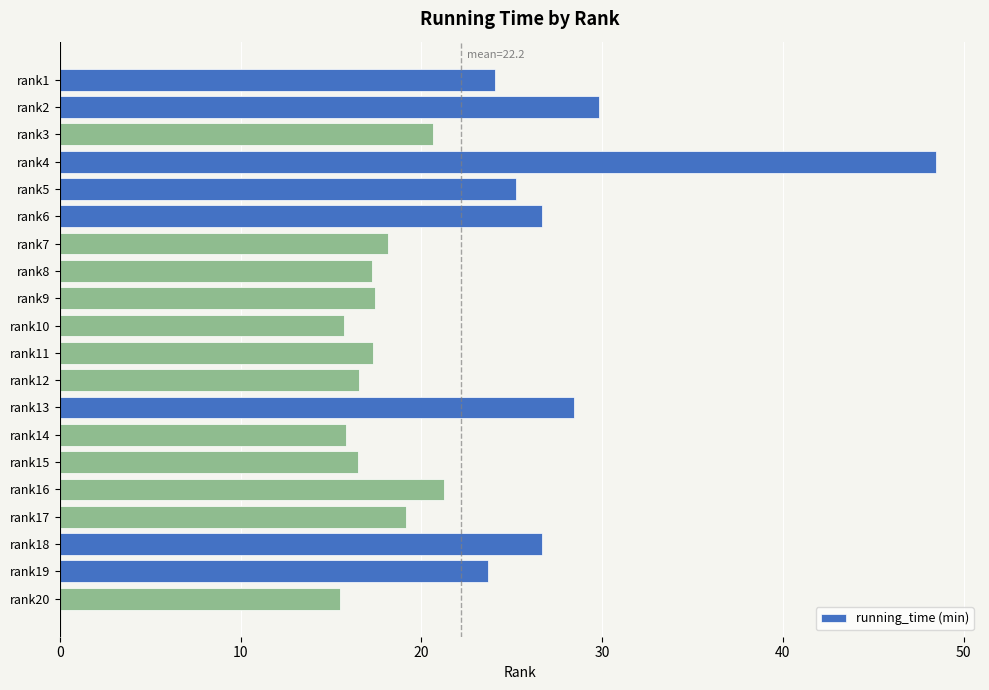

True or false: the data shows 26.7 at rank18.

True